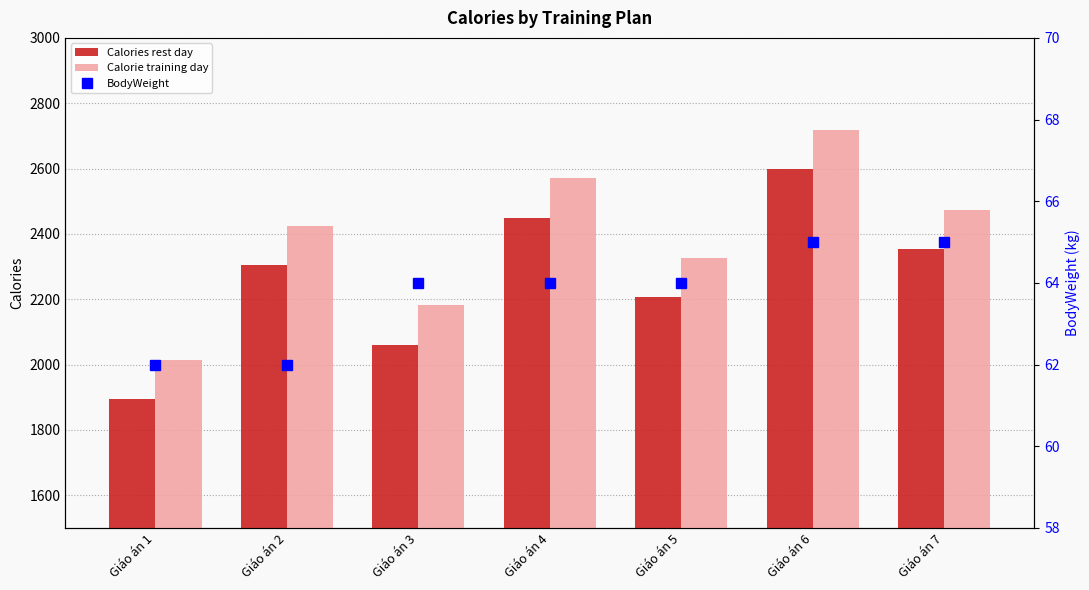

Reading left to right, transcribe all the data shown in this chart.

Calories rest day: Giáo án 1=1894	Giáo án 2=2304	Giáo án 3=2061	Giáo án 4=2450	Giáo án 5=2207	Giáo án 6=2598	Giáo án 7=2353
Calorie training day: Giáo án 1=2014	Giáo án 2=2424	Giáo án 3=2181	Giáo án 4=2570	Giáo án 5=2327	Giáo án 6=2718	Giáo án 7=2473
BodyWeight: Giáo án 1=62	Giáo án 2=62	Giáo án 3=64	Giáo án 4=64	Giáo án 5=64	Giáo án 6=65	Giáo án 7=65